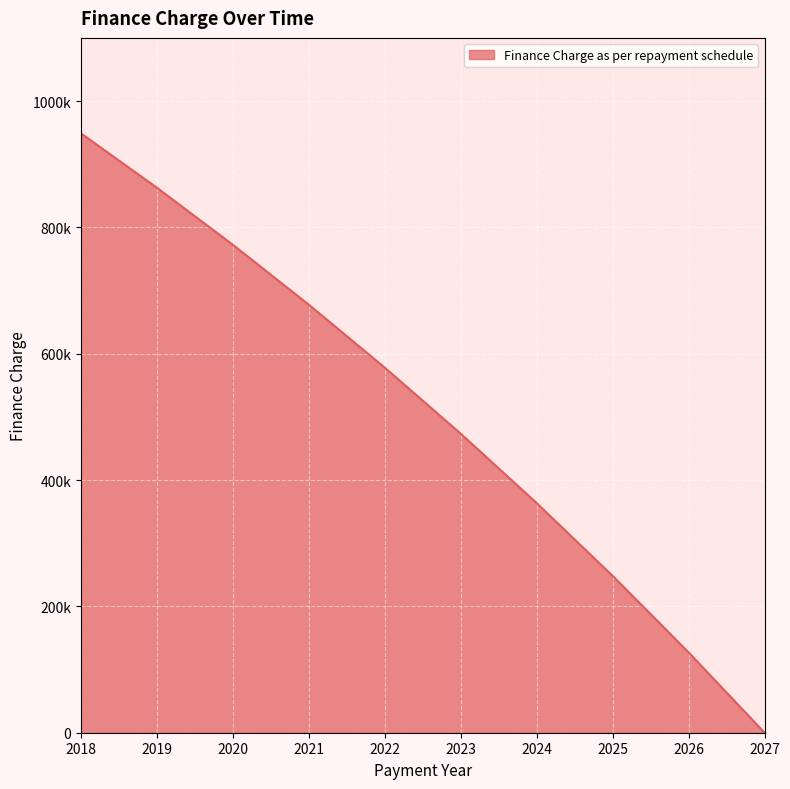

Rank the categories by value from highest to lowest.

2018, 2019, 2020, 2021, 2022, 2023, 2024, 2025, 2026, 2027